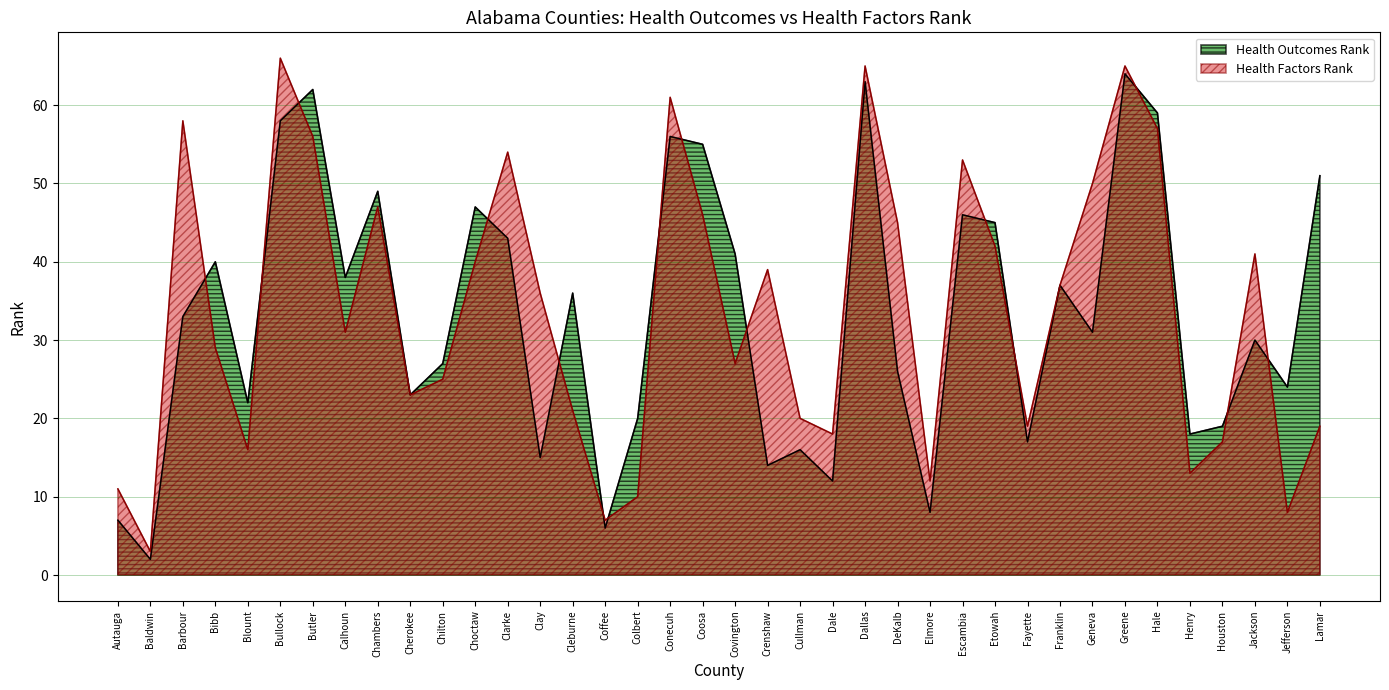

Reading right to left, extract all data points from this chart.

Health Outcomes Rank: 51	24	30	19	18	59	64	31	37	17	45	46	8	26	63	12	16	14	41	55	56	20	6	36	15	43	47	27	23	49	38	62	58	22	40	33	2	7
Health Factors Rank: 19	8	41	17	13	57	65	50	37	19	42	53	12	45	65	18	20	39	27	46	61	10	7	21	36	54	40	25	23	47	31	56	66	16	29	58	3	11